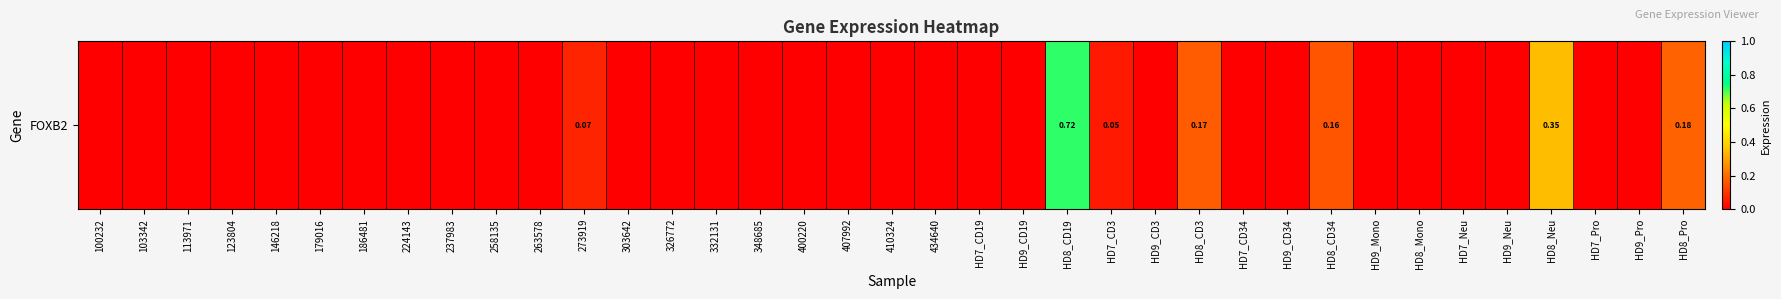

Which category has the highest value across all series?

HD8_CD19